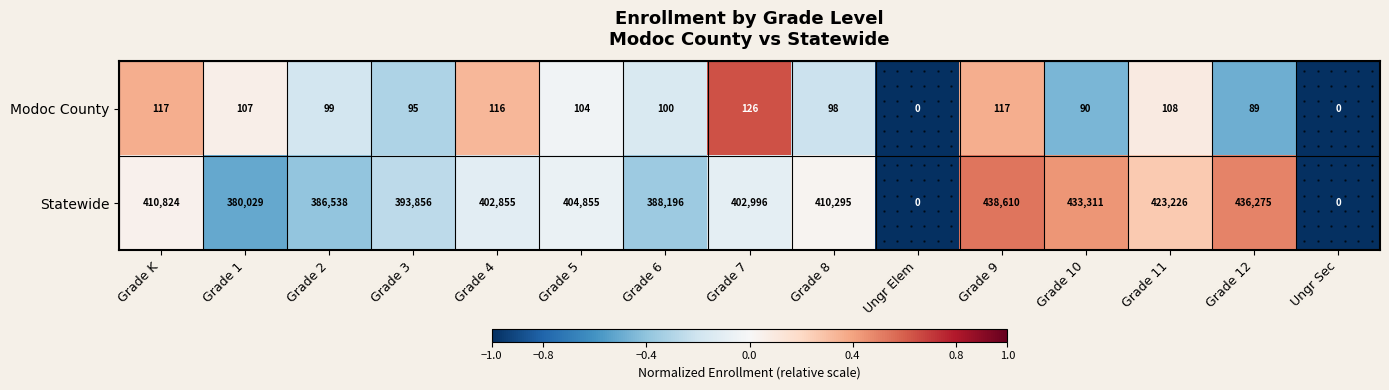

The value of Statewide at Ungr Elem is -1.4. True or false?

False